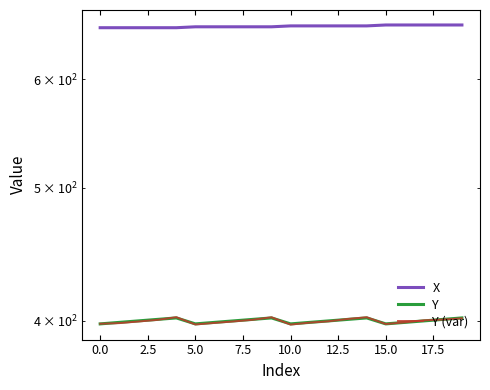

The value of X at 19 is 192.5. True or false?

False